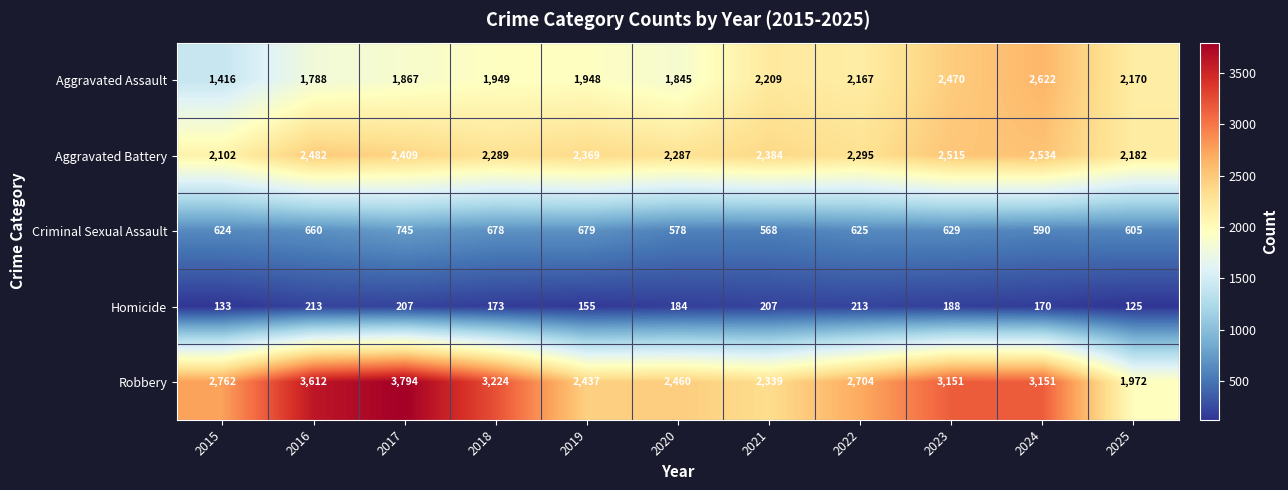

True or false: Criminal Sexual Assault has a value of 624 at 2015.

True